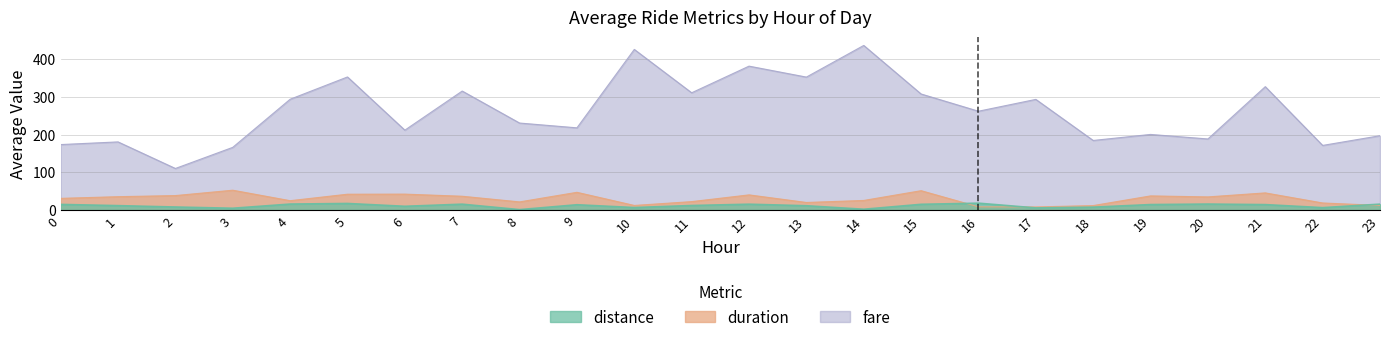

In duration, how many points are lower than both neighbors (excluding endpoints)?

6